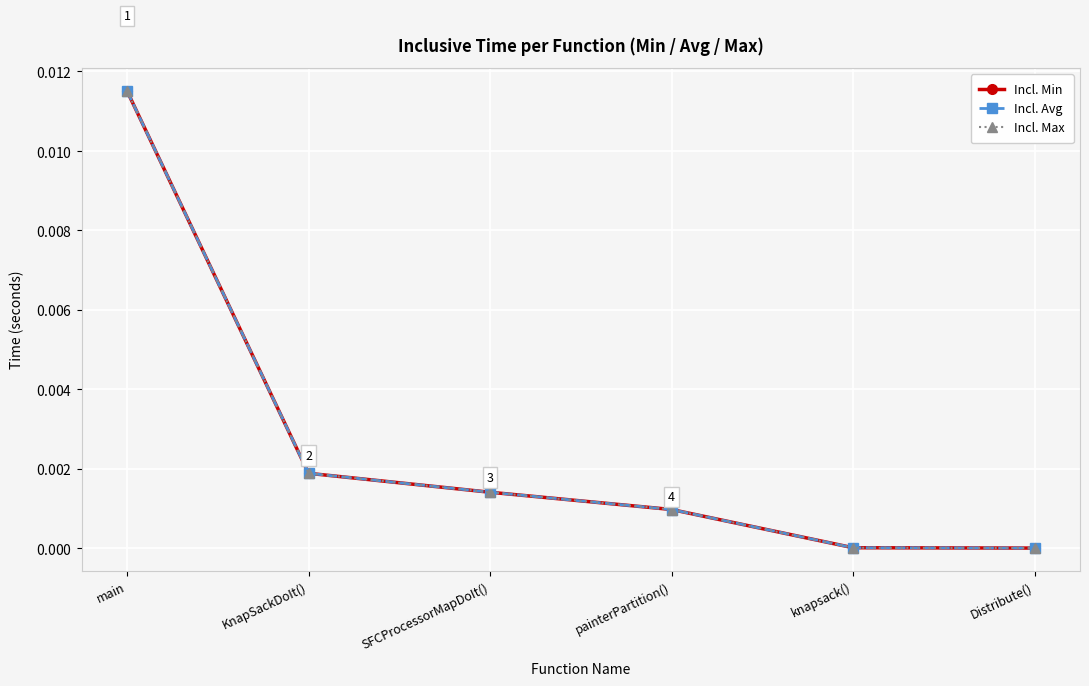

Is this an area chart (filled region under the line)?

No